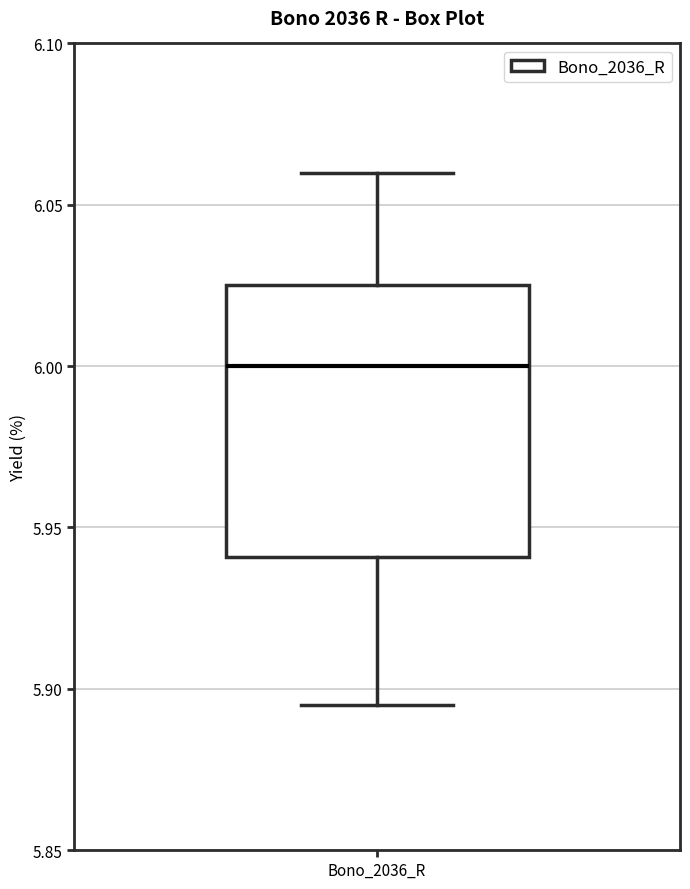

Where is the lower edge of the box for Bono_2036_R on the y-axis? The values are not printed on the chart, so give them approximately, as read against the axis.

5.940